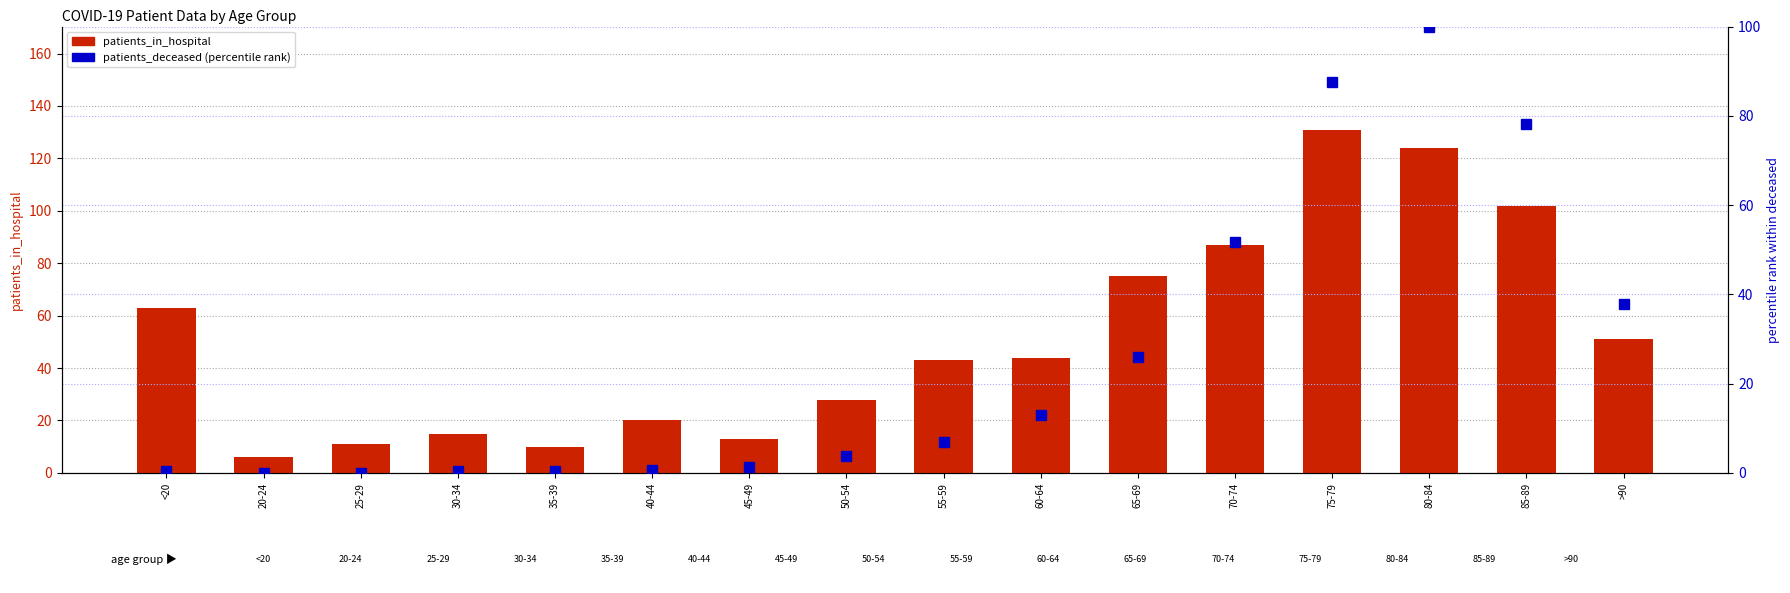

What is the average value of the patients_deceased (percentile) series?

25.5